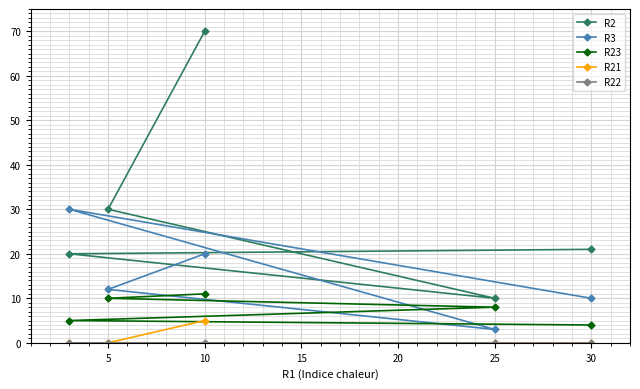

What is the greatest value displayed?

70